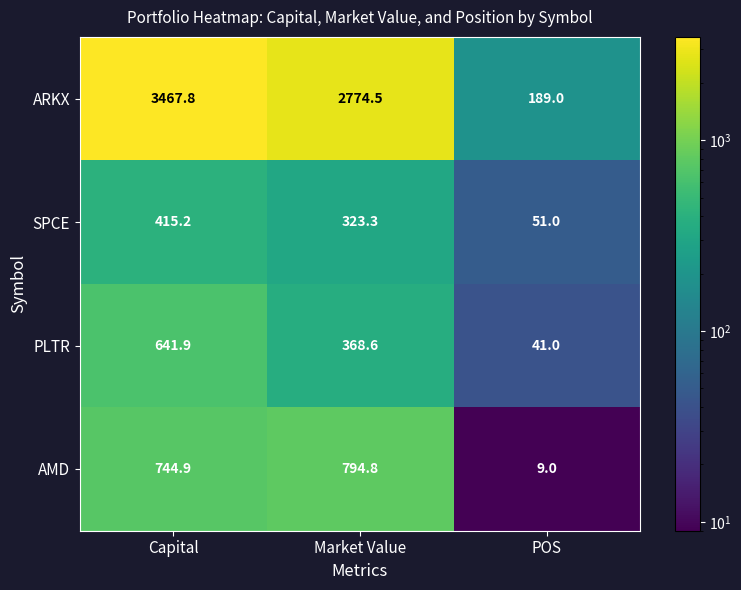

Reading left to right, what are all the values shown in this chart?

ARKX: 3467.8	2774.5	189.0
SPCE: 415.2	323.3	51.0
PLTR: 641.9	368.6	41.0
AMD: 744.9	794.8	9.0